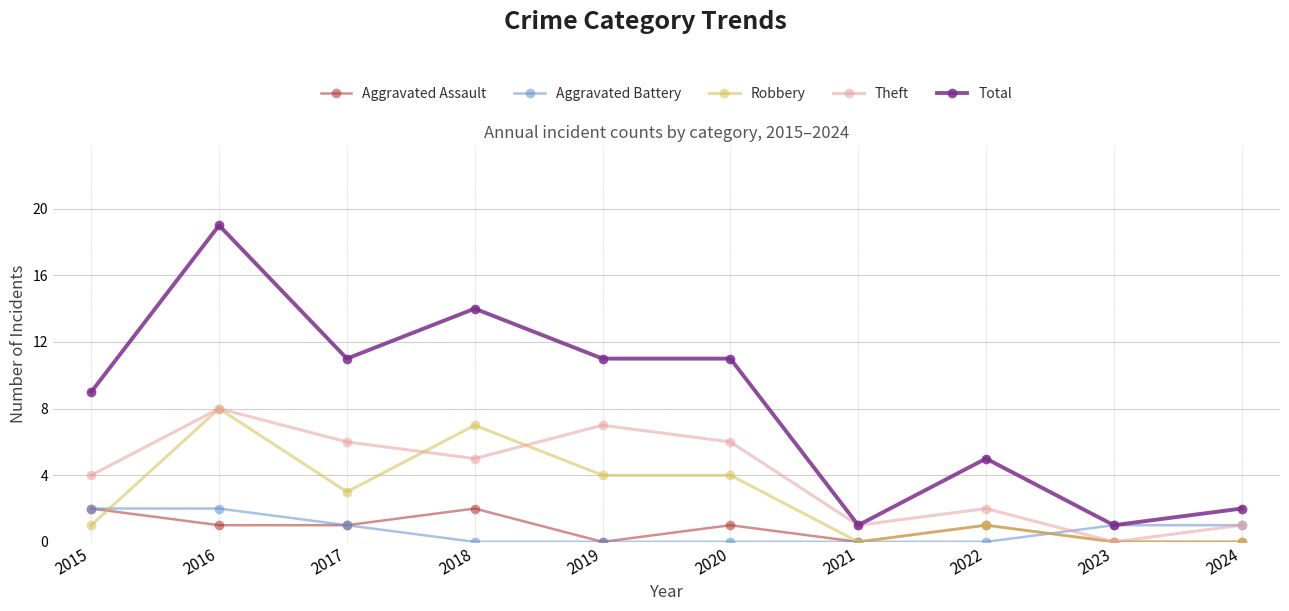

What is the maximum value for Total?

19